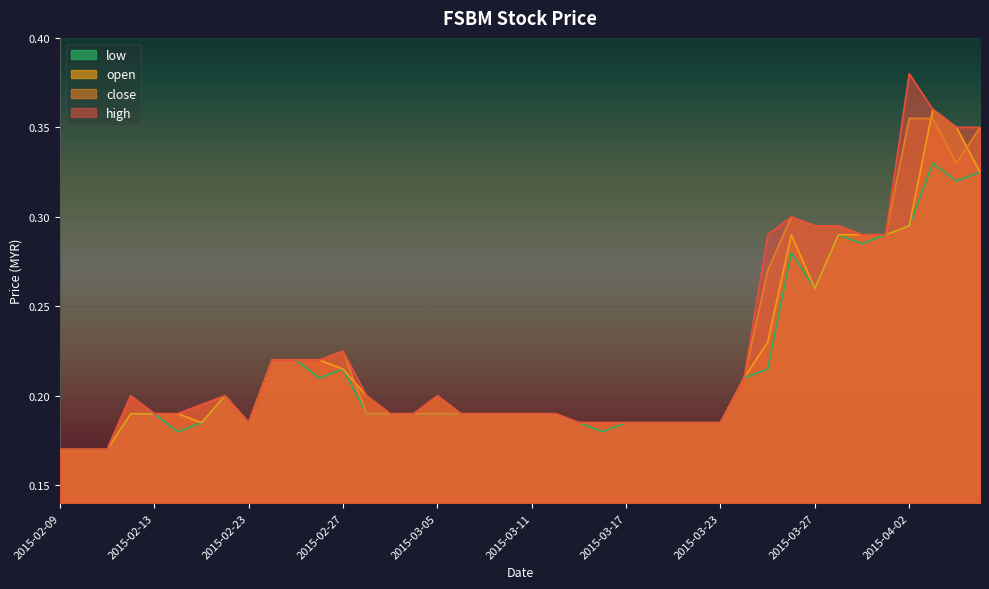

How many lines are shown in the chart?

4